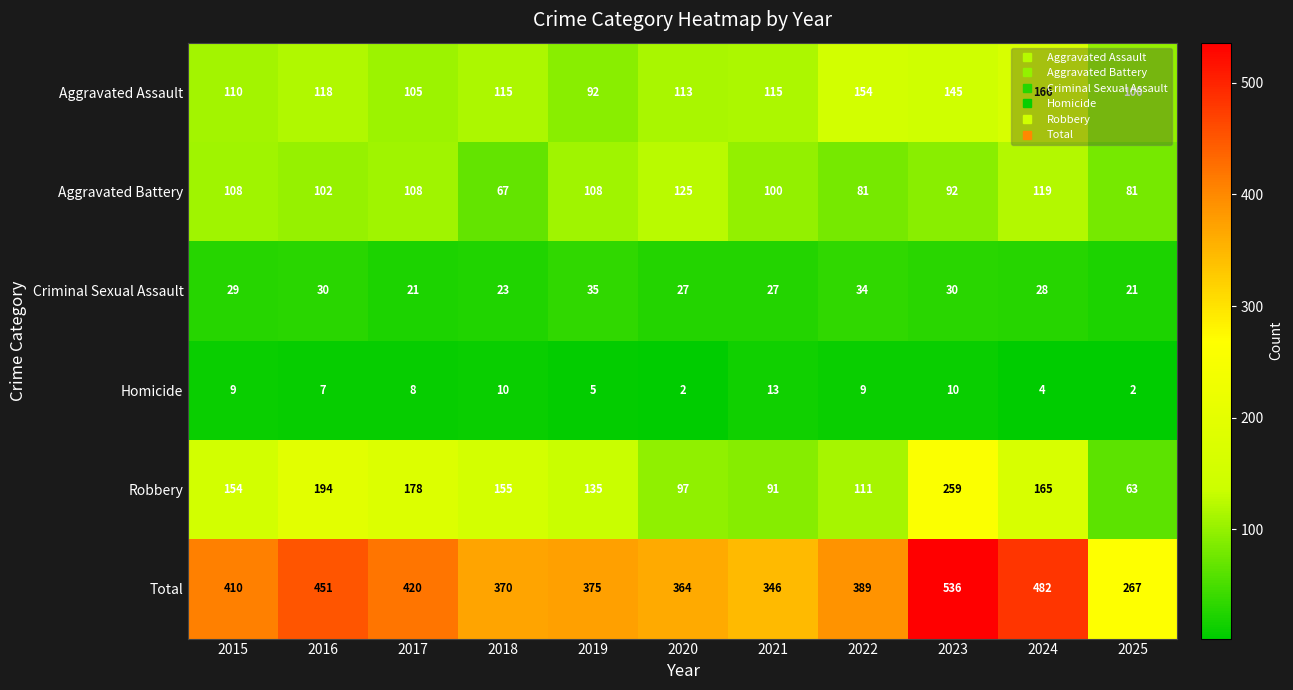

The Robbery series shows 239 at 2019. True or false?

False